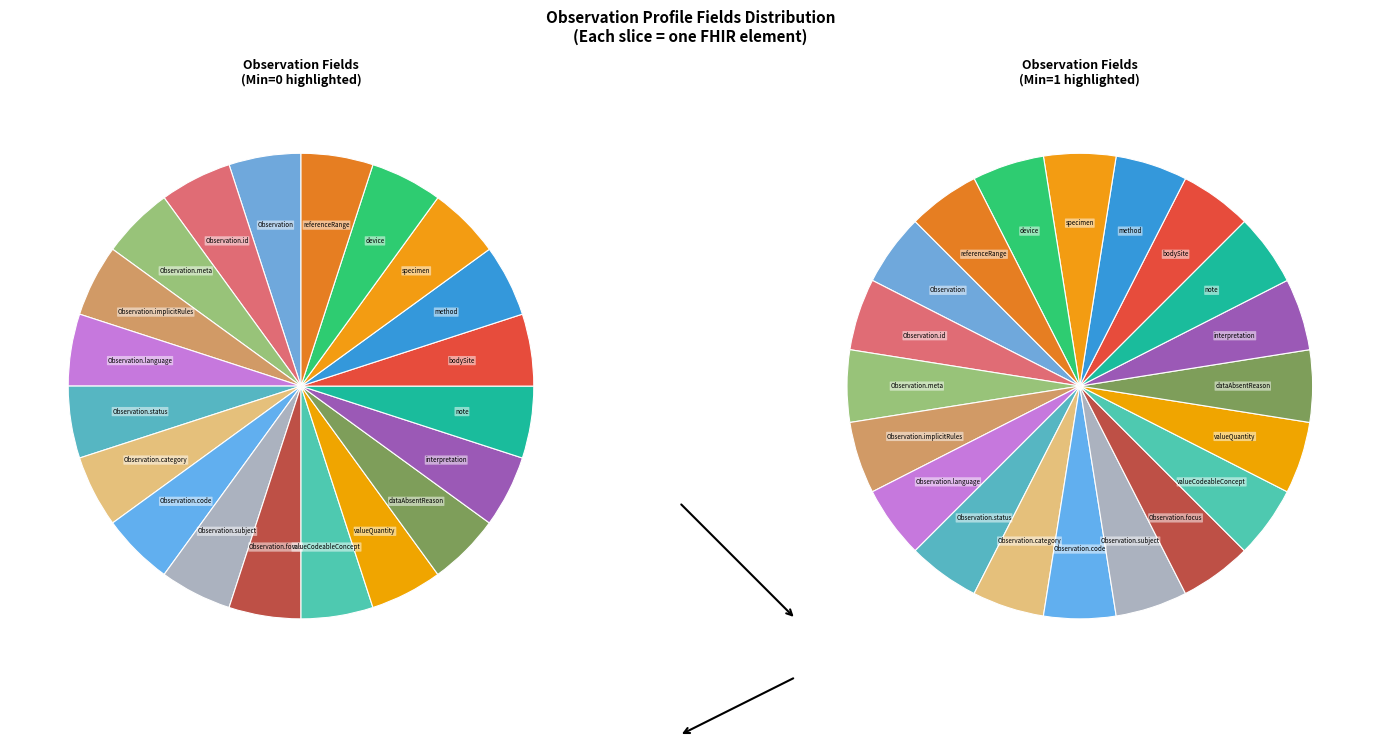

How many segments does this pie chart have?

20